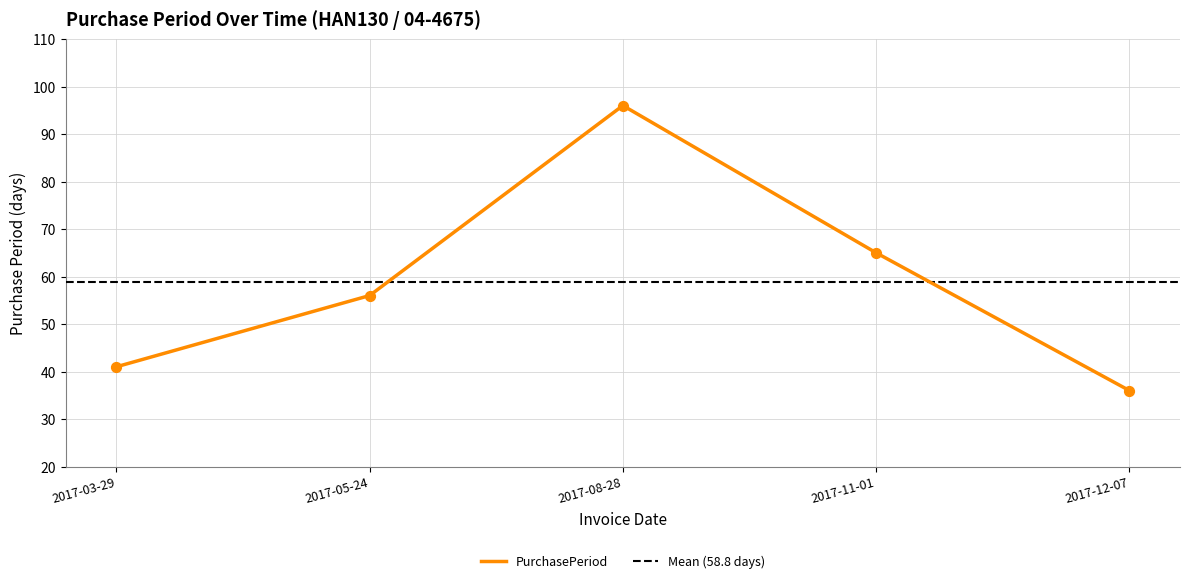

What is the change in value from 2017-08-28 to 2017-12-07?

-60